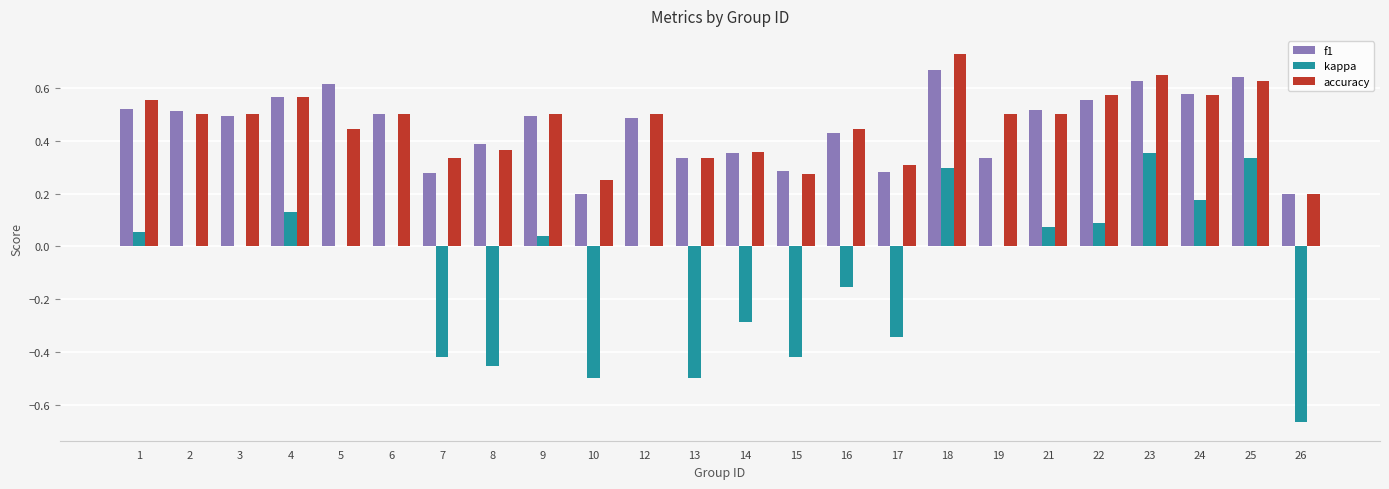

Is the value of kappa at 13 greater than the value of accuracy at 19?

No